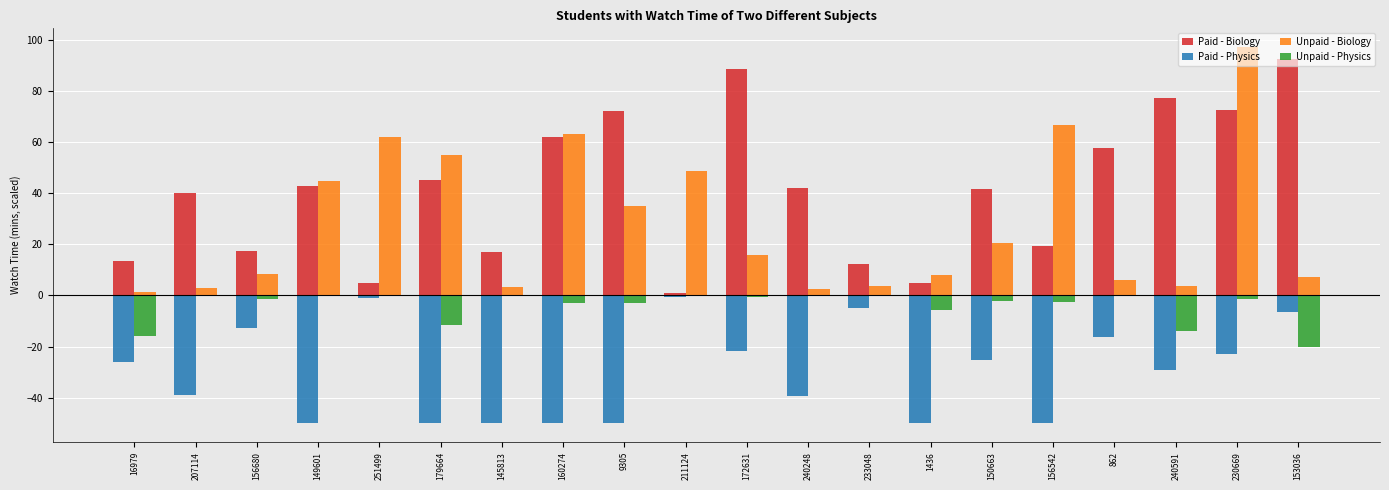

The value of Paid - Biology at 156542 is 27.6. True or false?

False